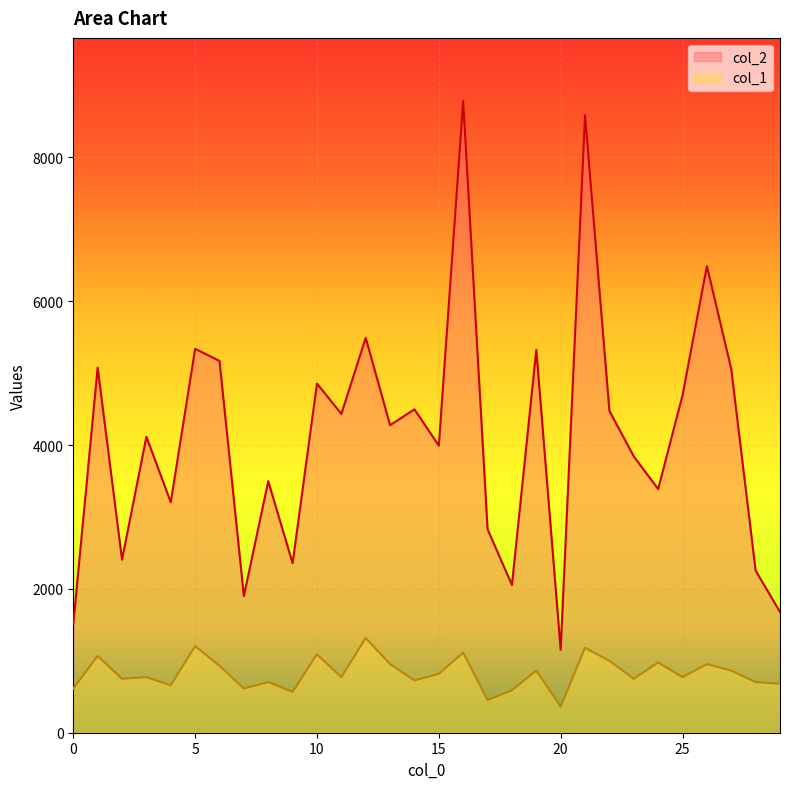

Where is the first local maximum for col_2?

1